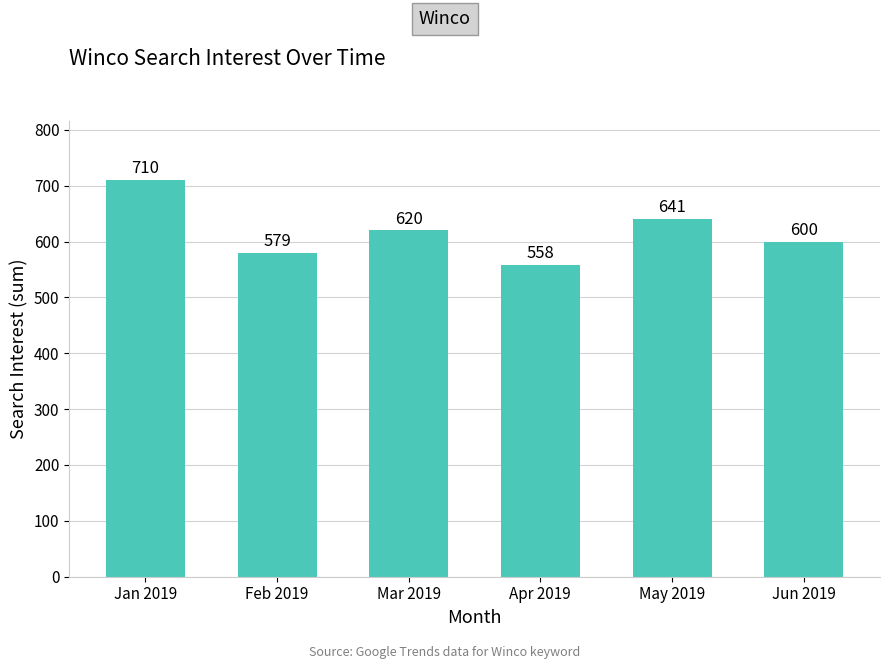

What position from the left is Feb 2019?

2